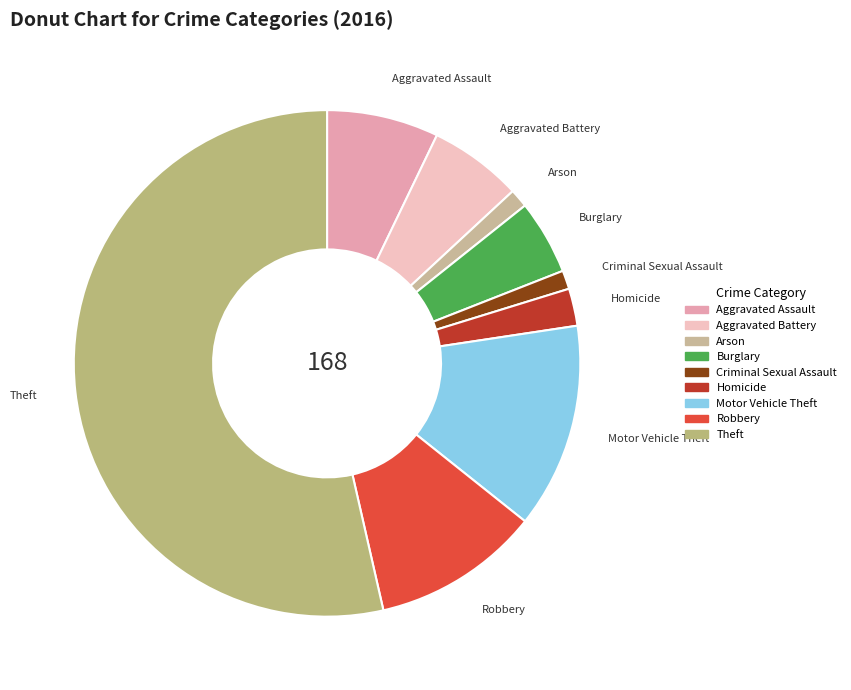

True or false: Aggravated Assault accounts for 13% of the total.

False